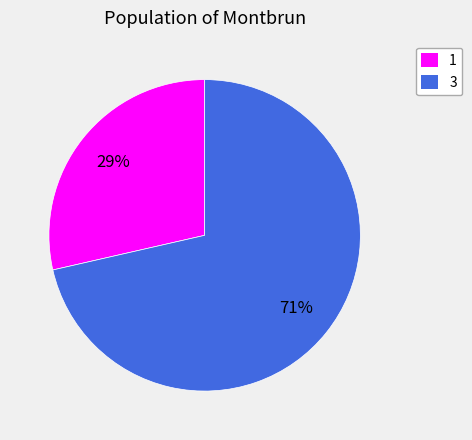

True or false: 3 accounts for 59% of the total.

False